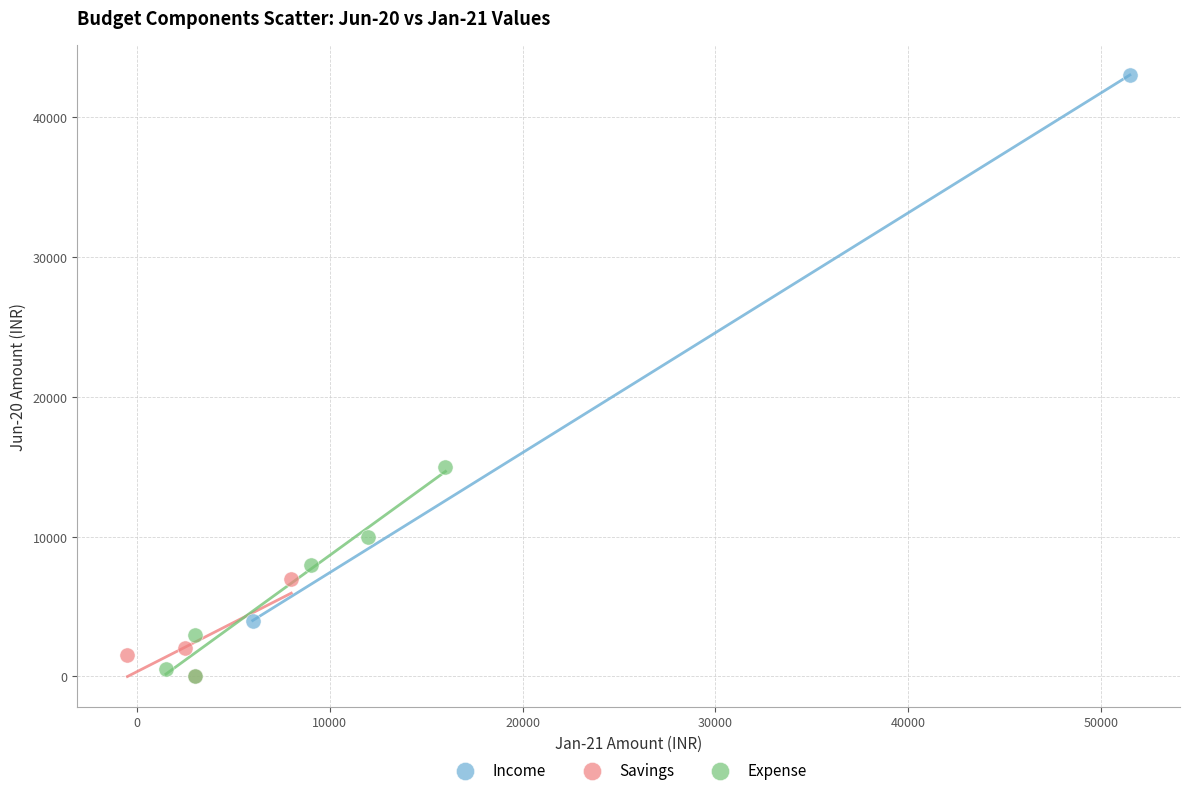

Which series has the largest Y range (max minus min)?

Income